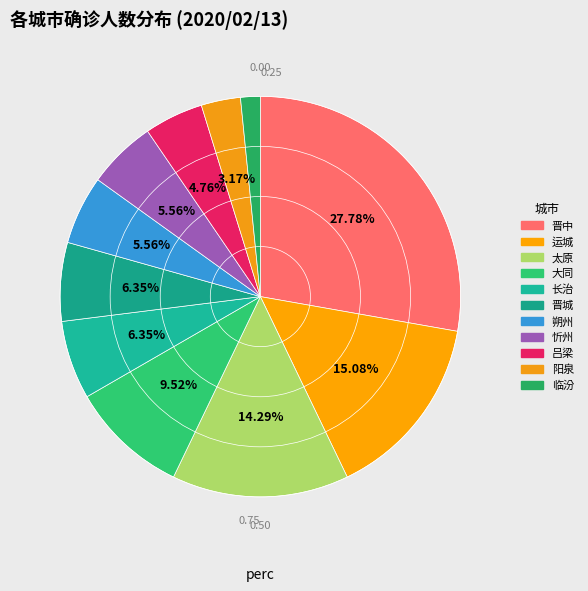

To the nearest percent, what is the difference between the 晋城 and 忻州 slice percentages?

1%